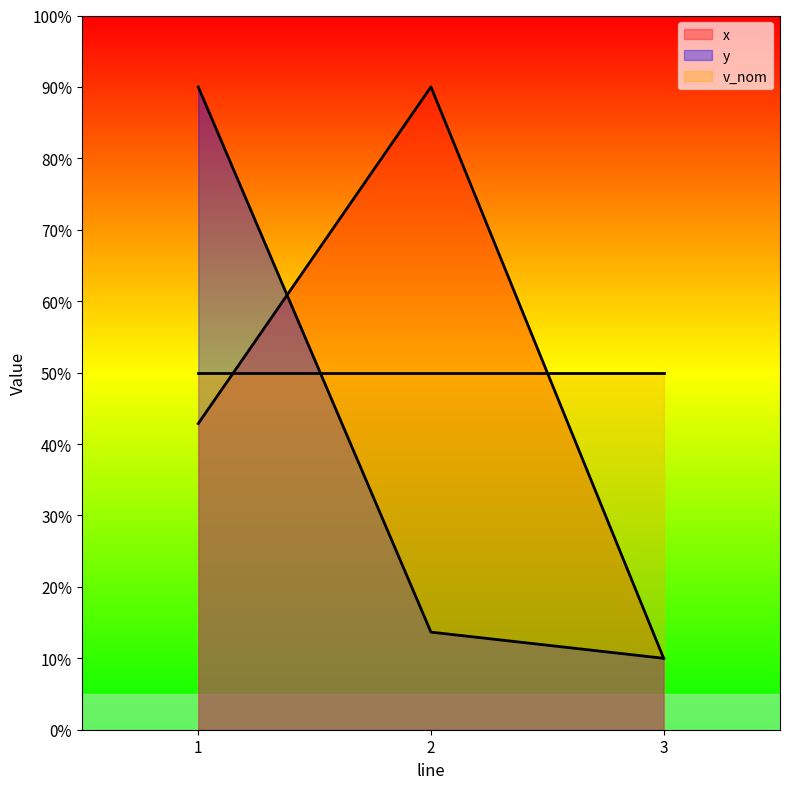

Between 1 and 3, which series saw the biggest shift?

y